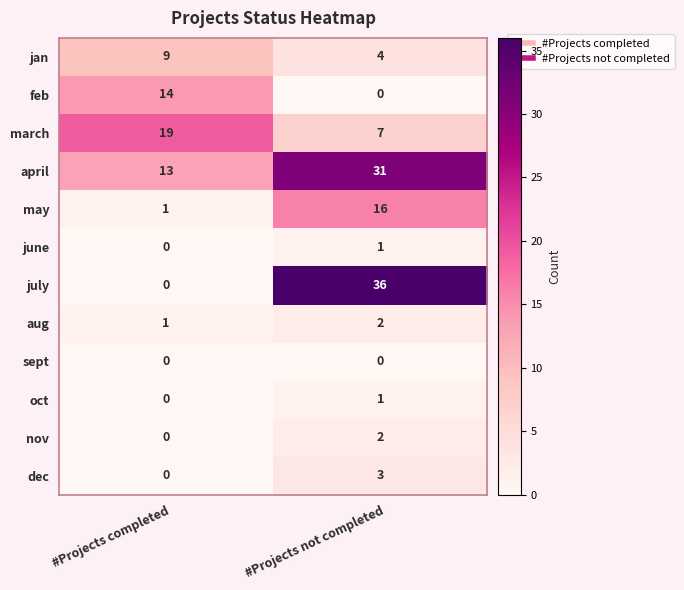

The march series shows 7 at #Projects not completed. True or false?

True